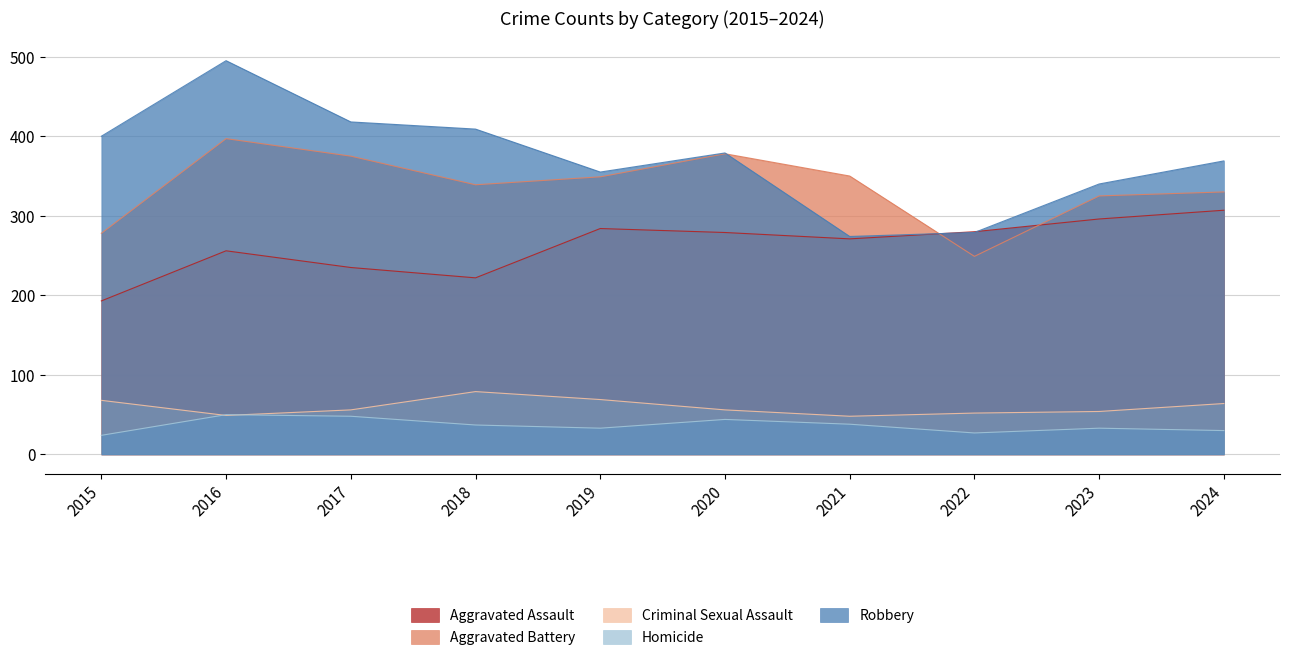

True or false: Aggravated Assault and Homicide cross at least once.

False